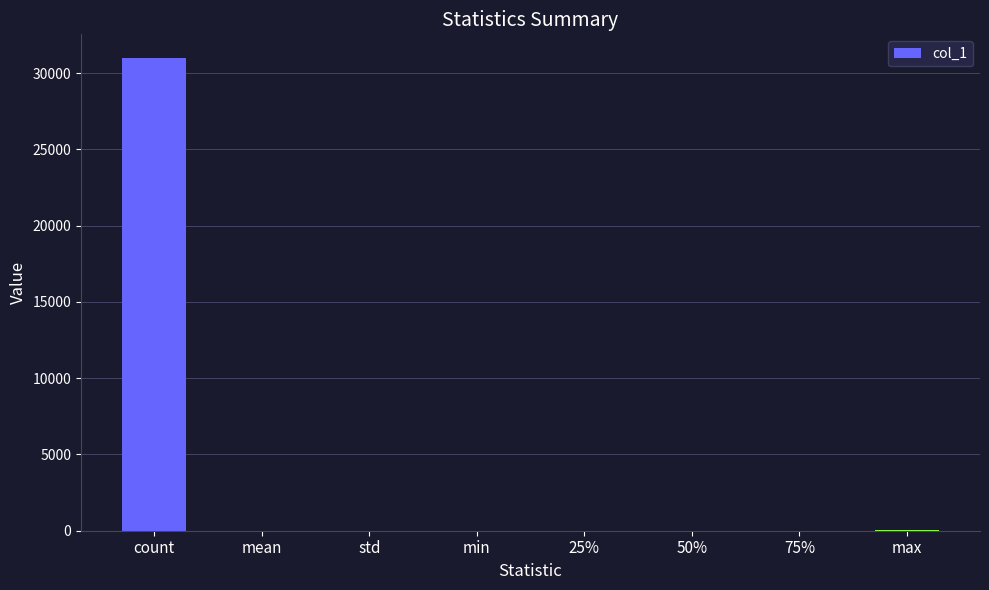

What is the change in value from mean to max?

+14.8